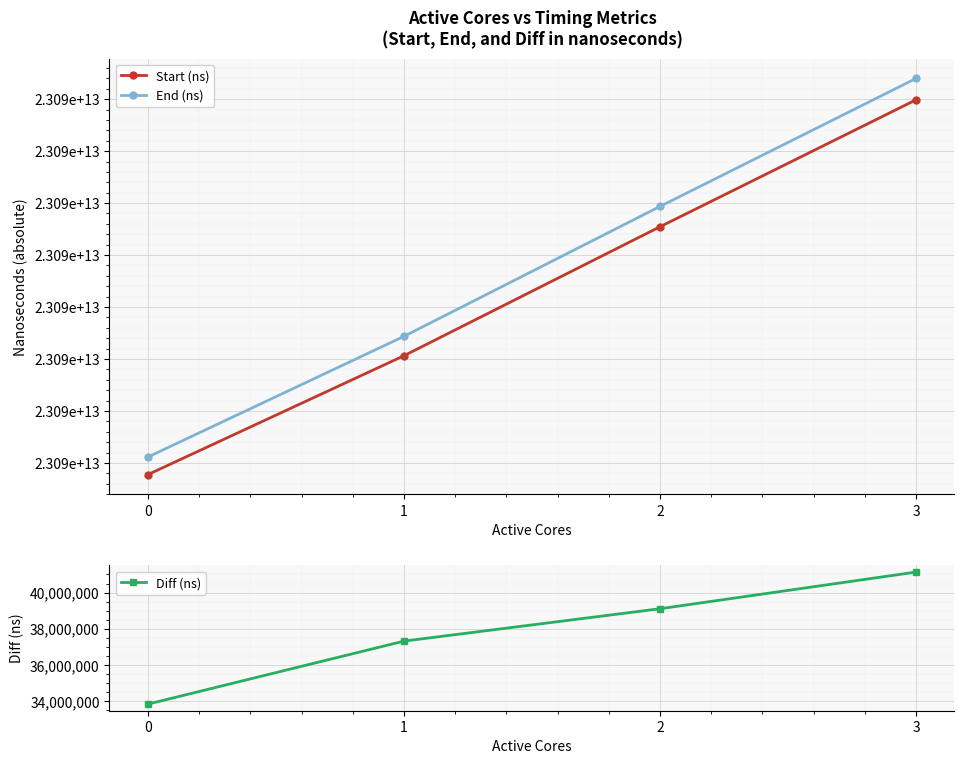

What value does the End (ns) series have at 3, to the nearest 100?

23087439893900